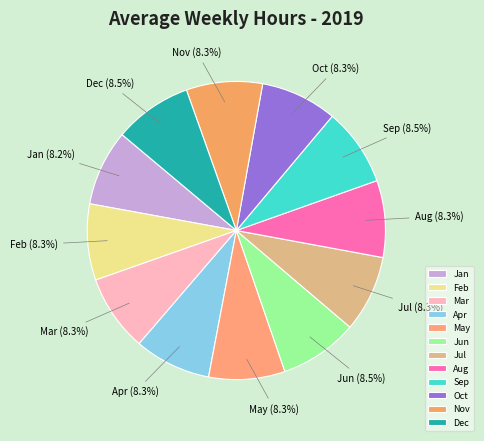

Is the sum of Feb and Aug greater than half?

No